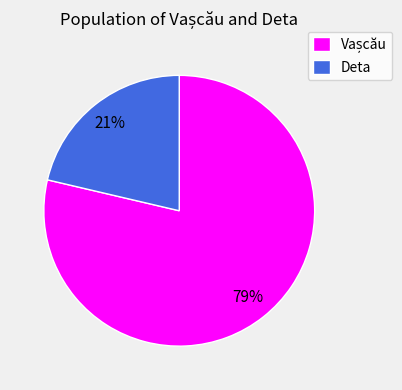

To the nearest percent, what is the average slice percentage?

50%